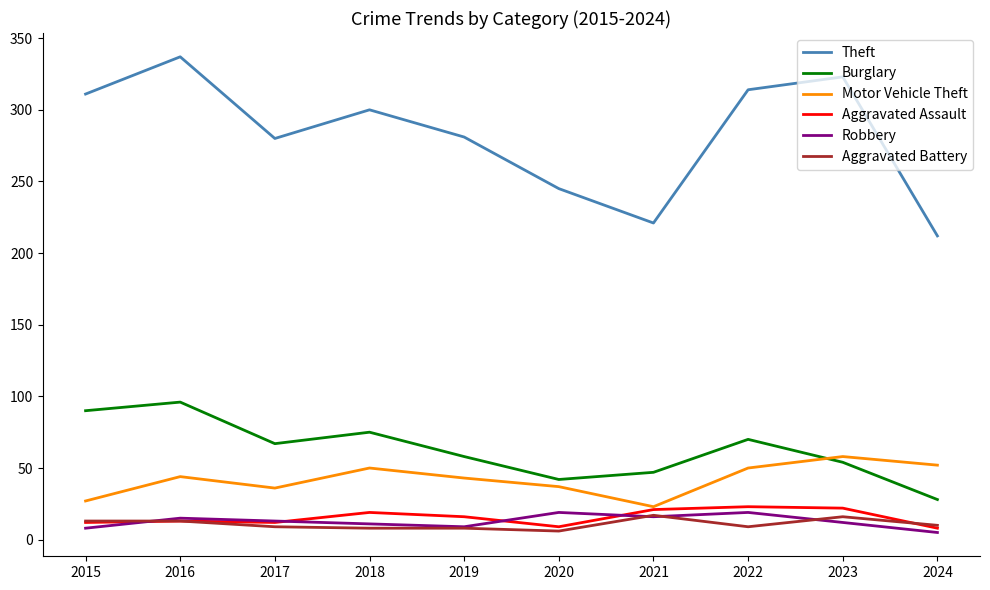

The value of Aggravated Assault at 2016 is 13. True or false?

True